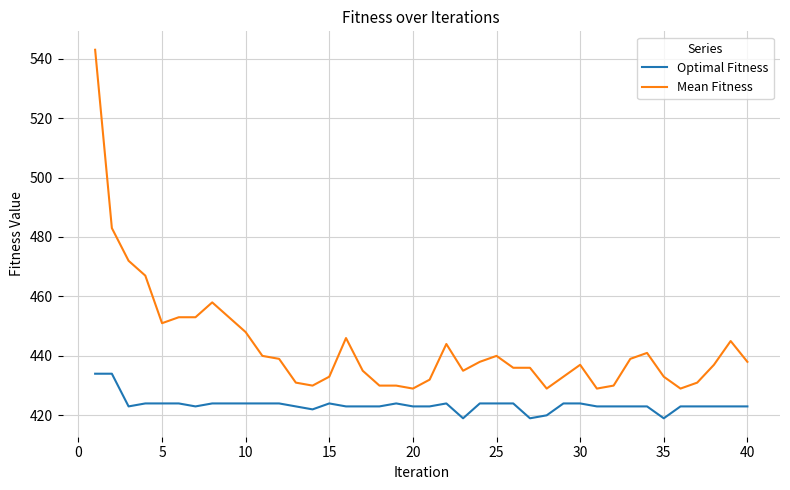

True or false: Mean Fitness and Optimal Fitness intersect in this chart.

False